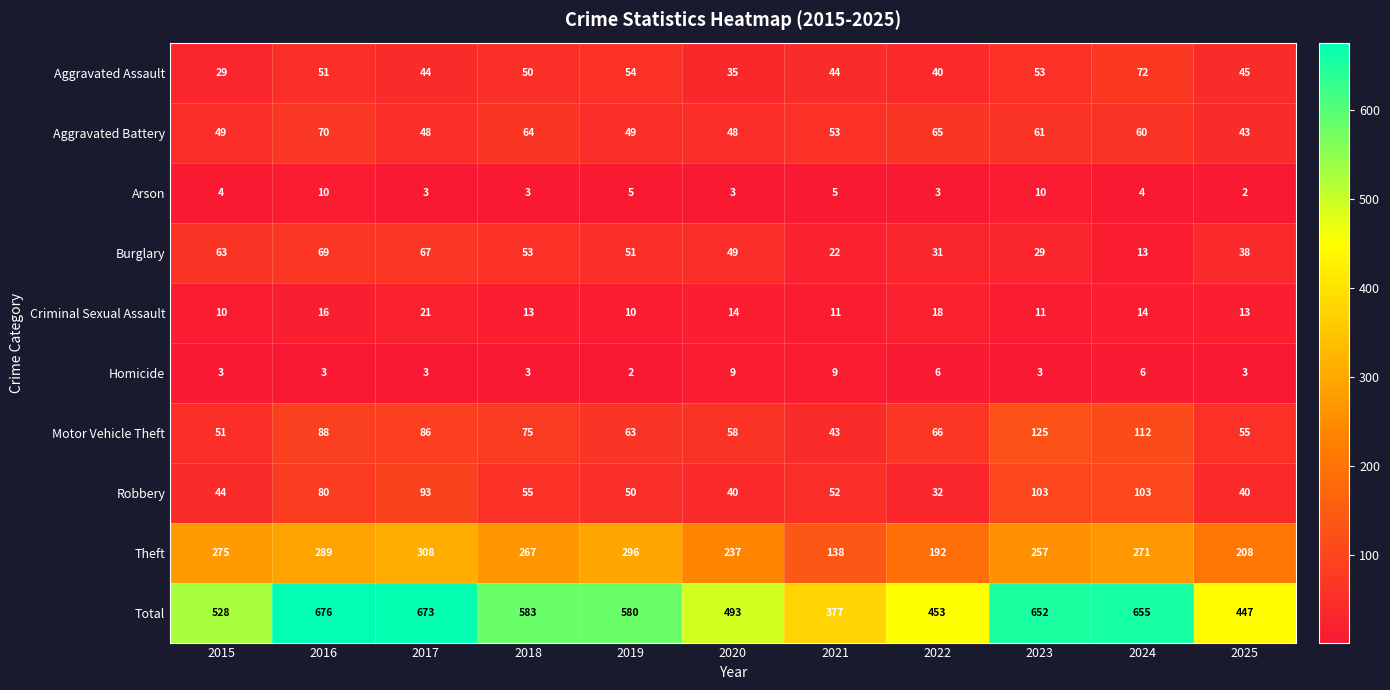

What is the difference between the highest and lowest values at 2025?

445